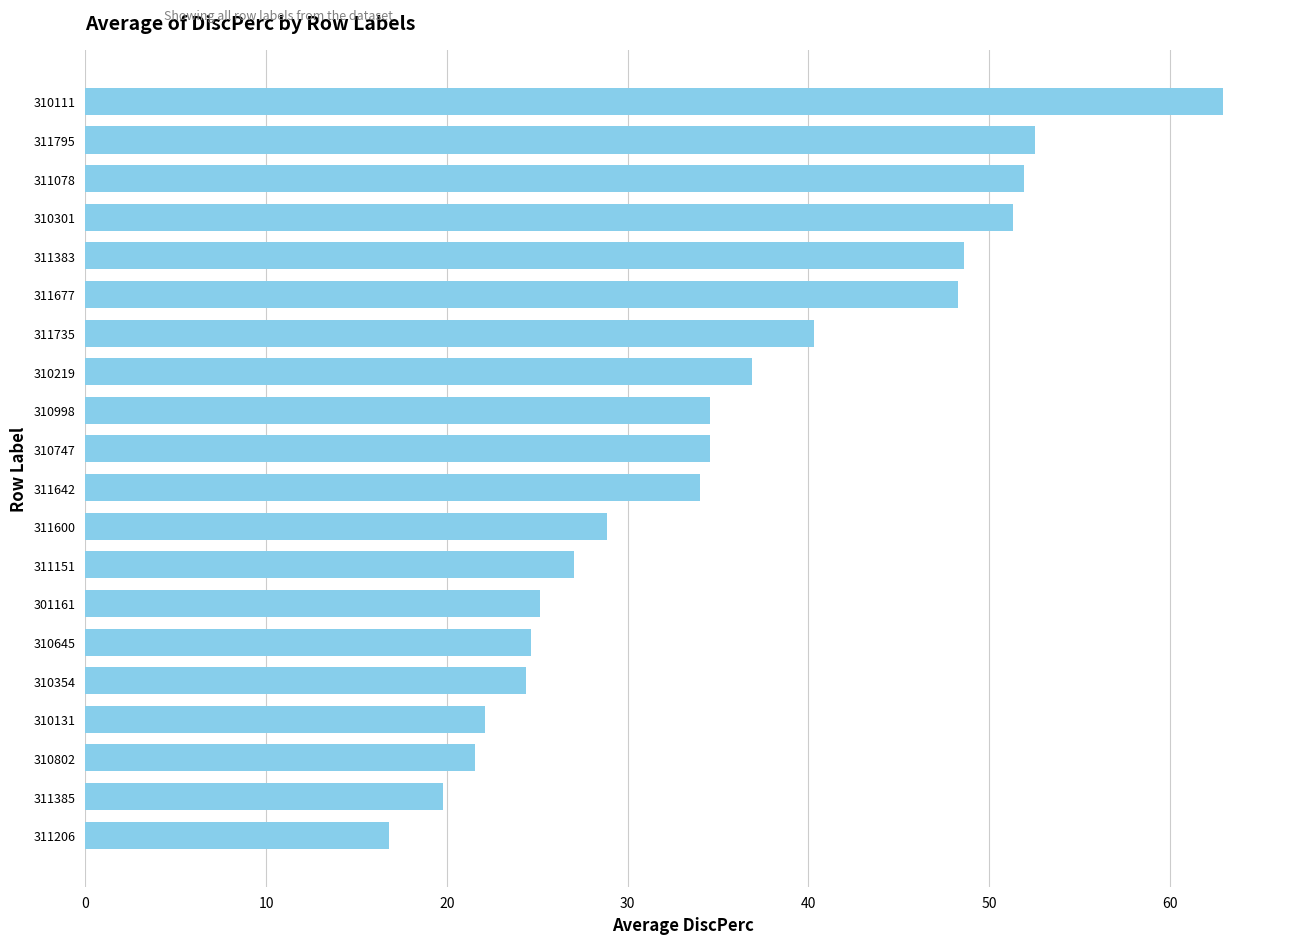

What is the difference between the values at 311078 and 310219?

15.1